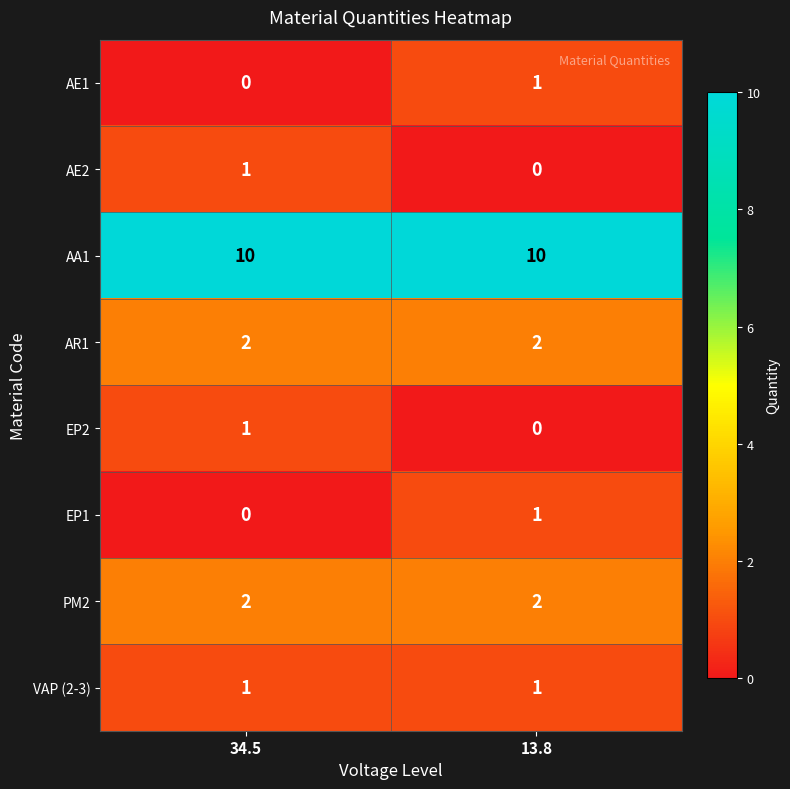

Which series has the largest total across all categories?

AA1